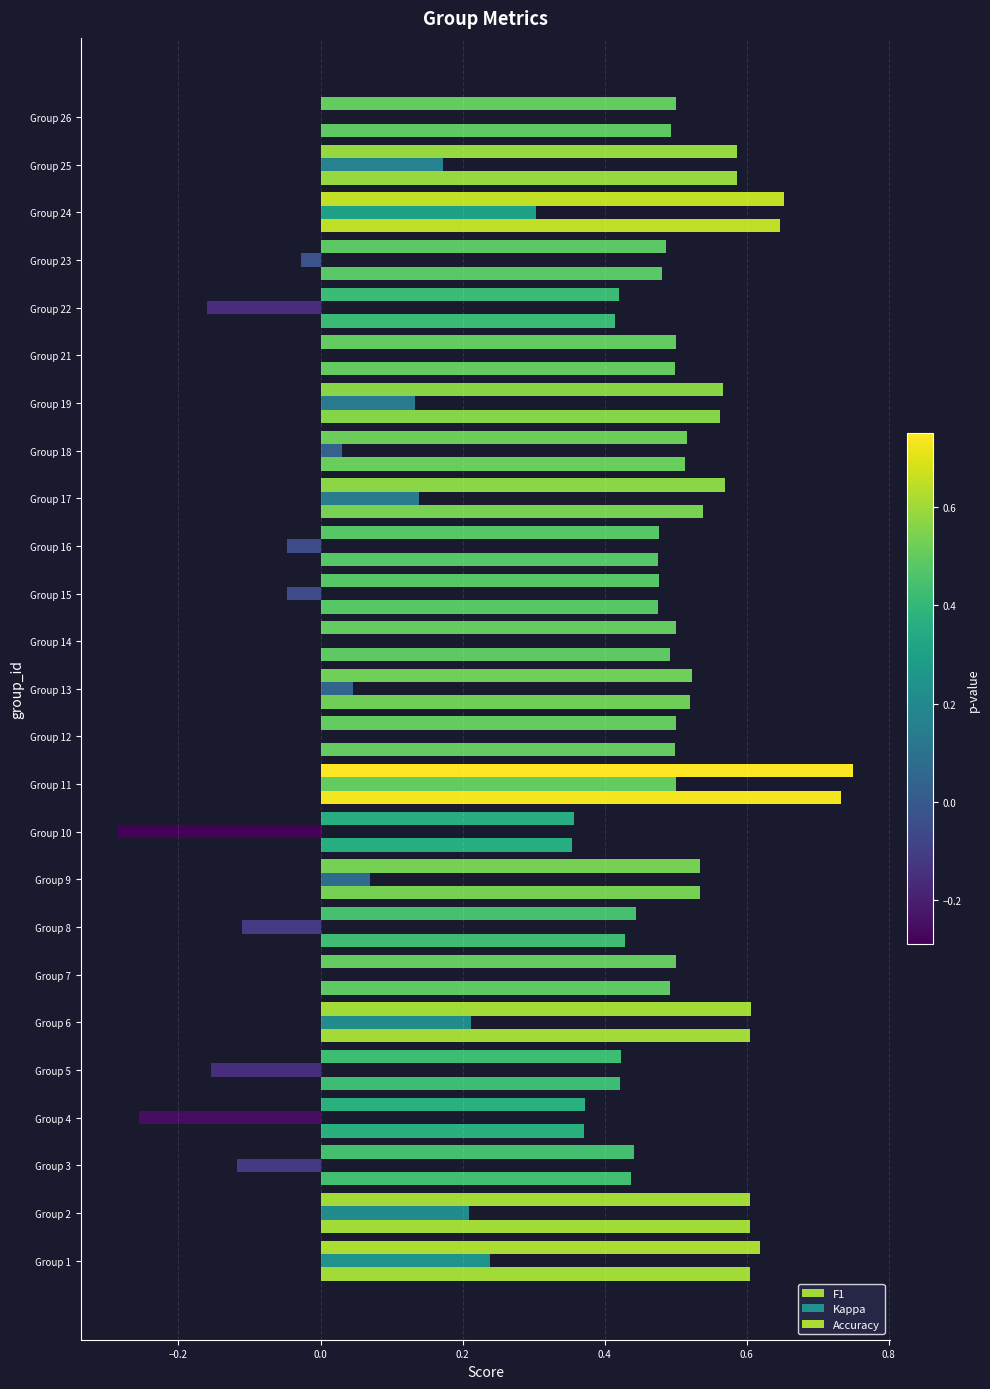

How many data points does each series have?

25